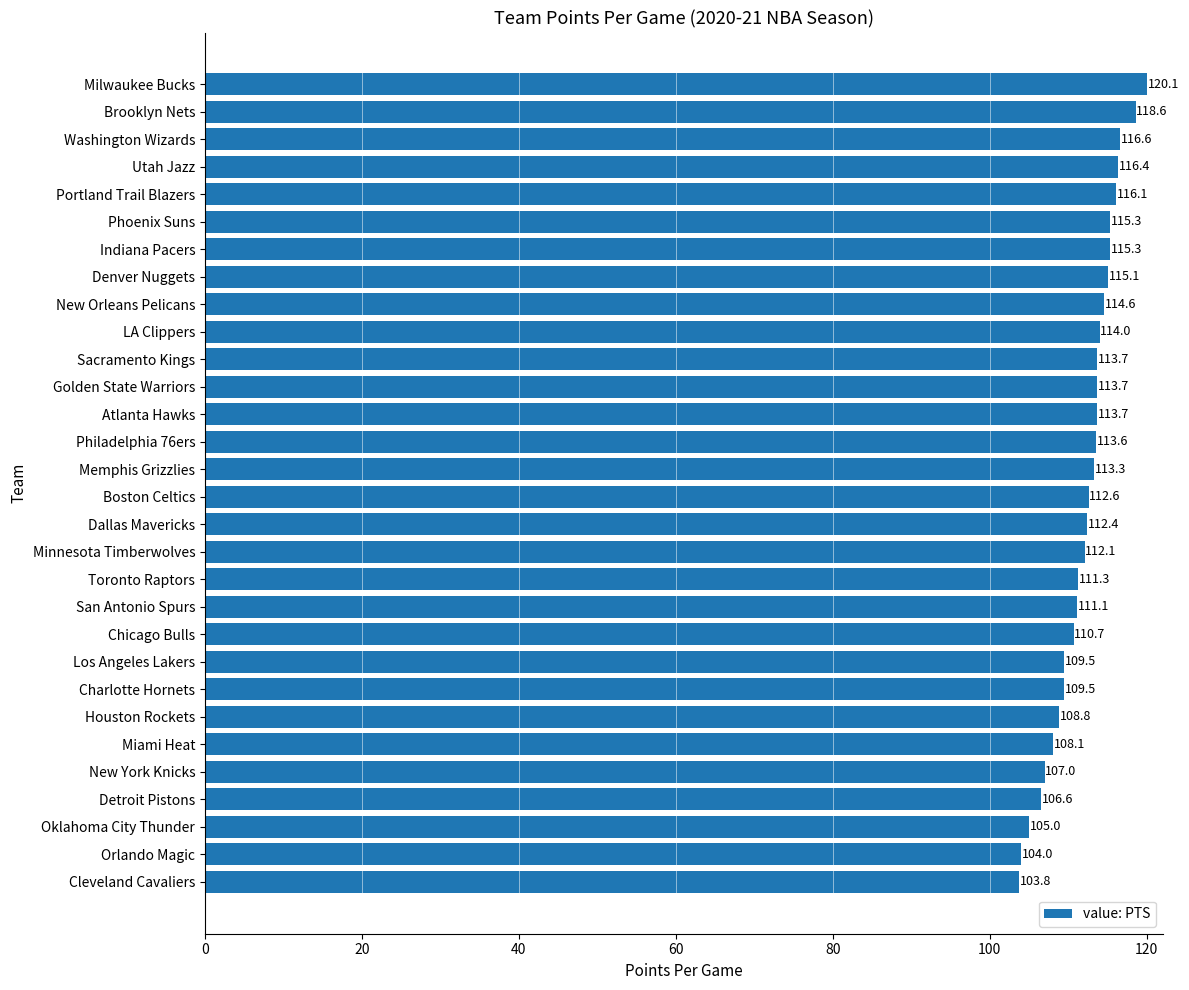

What is the smallest value displayed?

103.8